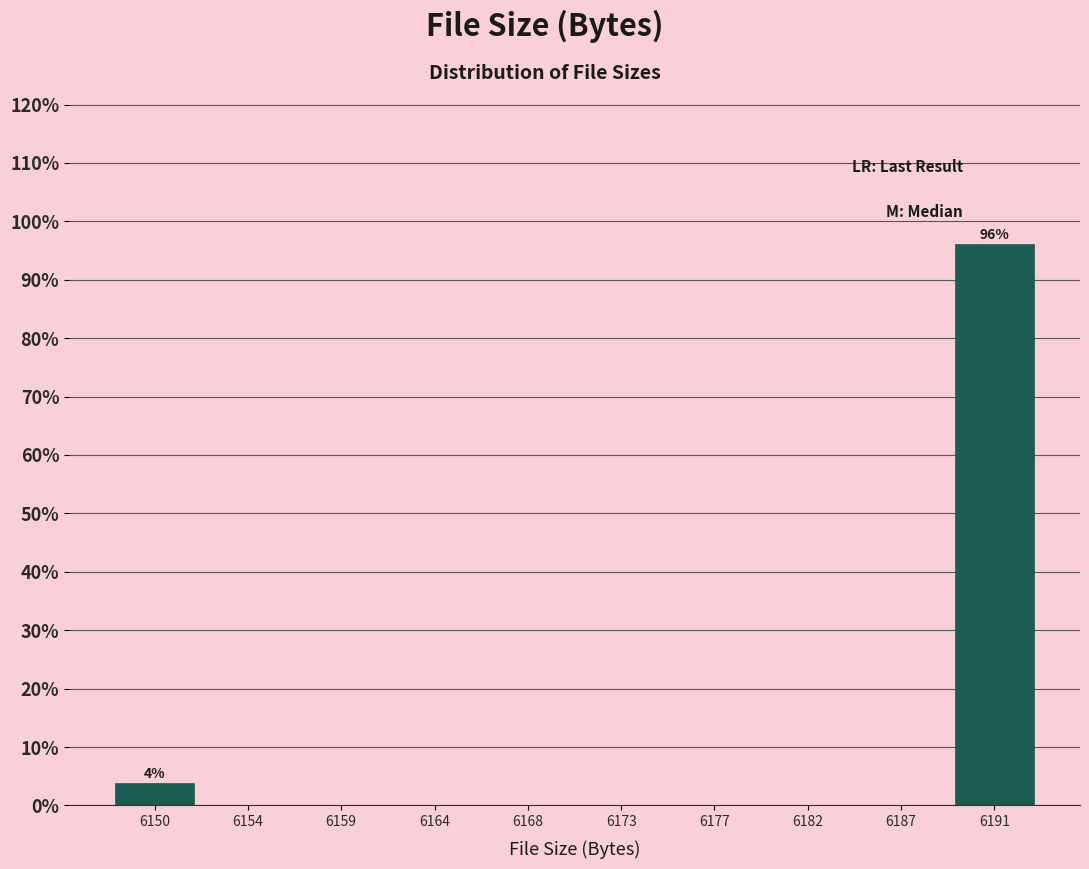

Reading left to right, what are all the values shown in this chart?

6150=3.8	6154=0.0	6159=0.0	6164=0.0	6168=0.0	6173=0.0	6177=0.0	6182=0.0	6187=0.0	6191=96.2